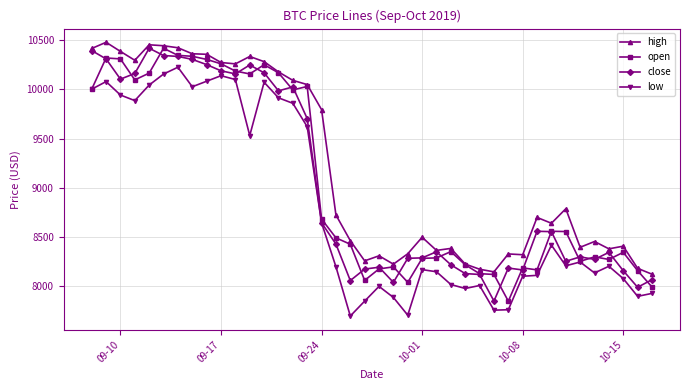

What is the minimum value shown in the chart?

7700.7